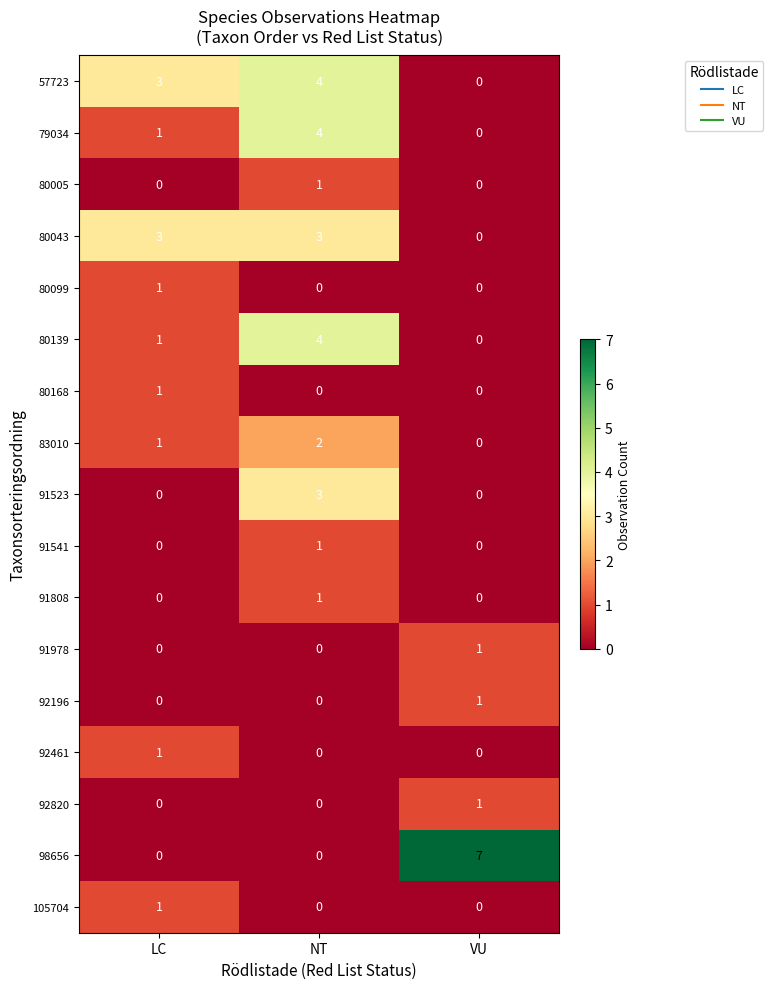

What is the sum of all 79034 values?

5